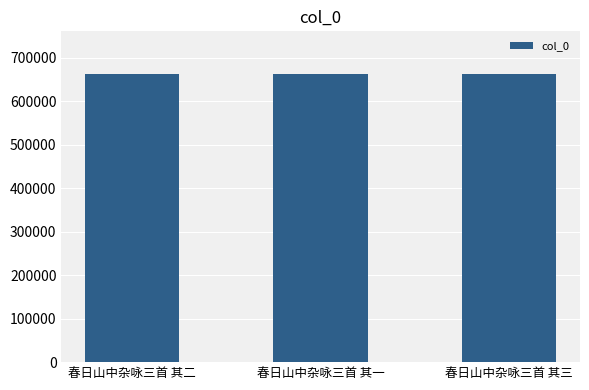

Read the value at 春日山中杂咏三首 其三.

661986